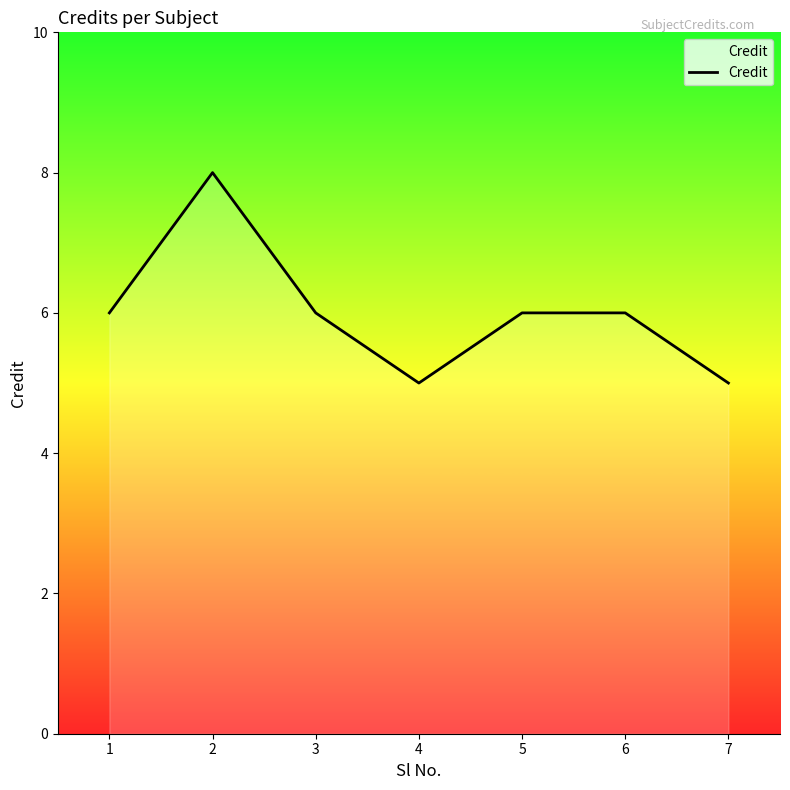

What is the ratio of the value at 2 to the value at 4?

1.6